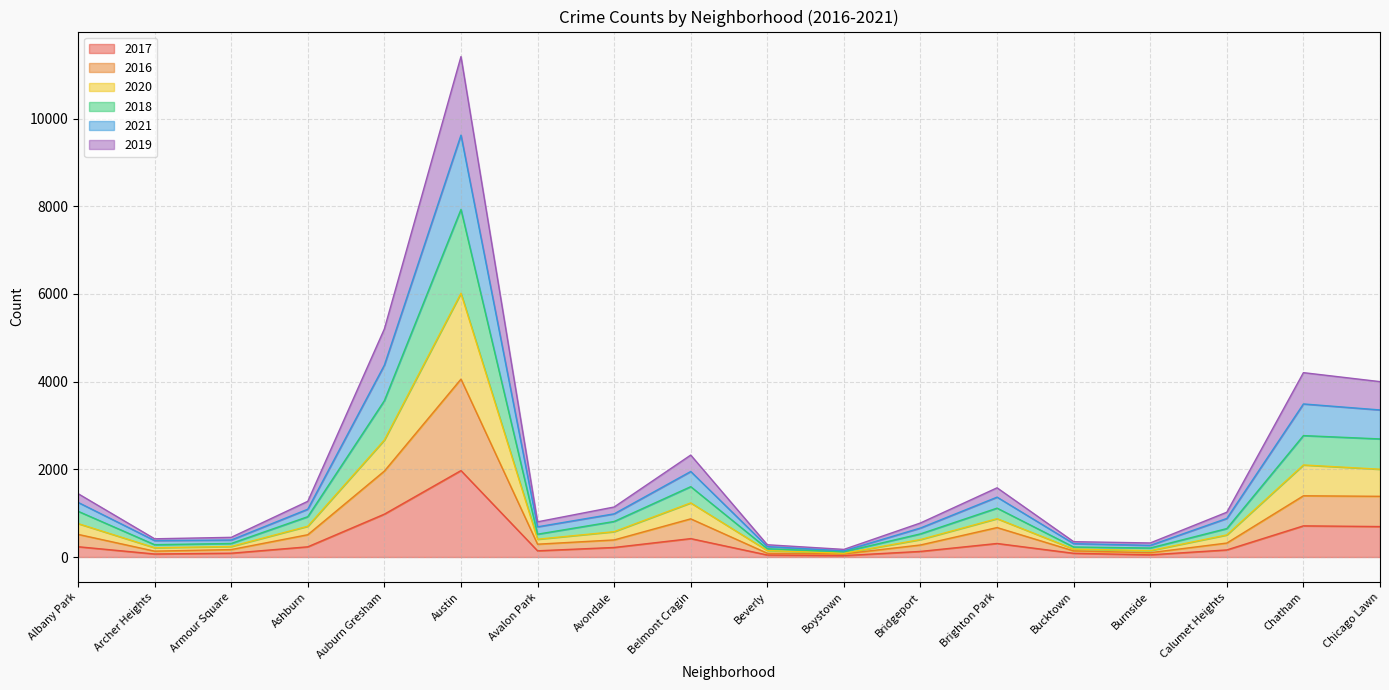

Rank the series by their average value, from lowest to highest.

2017, 2016, 2020, 2018, 2019, 2021